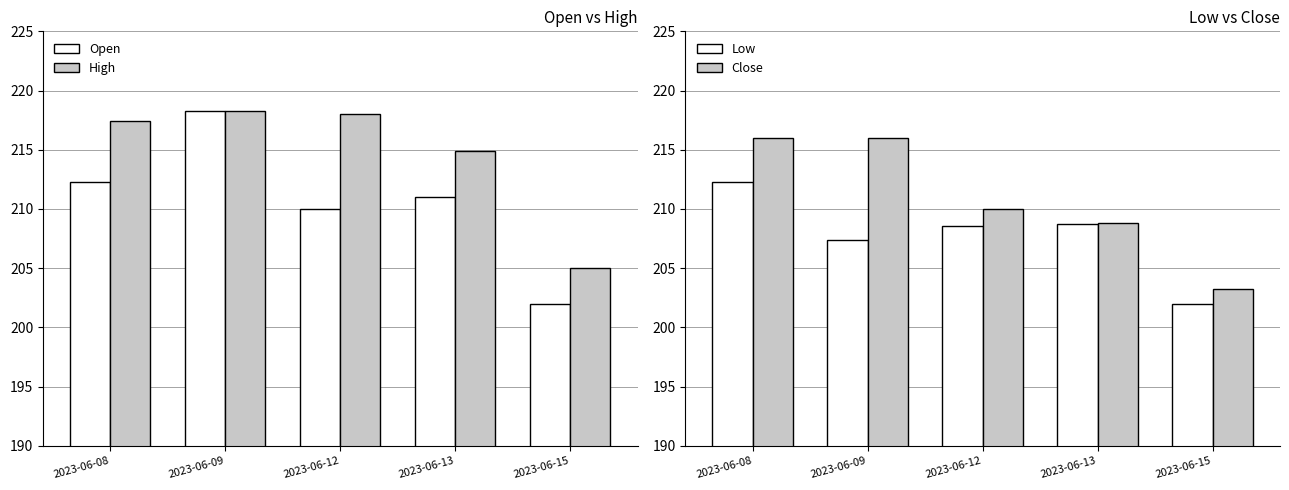

Are the bars grouped side by side (vs. stacked)?

Yes